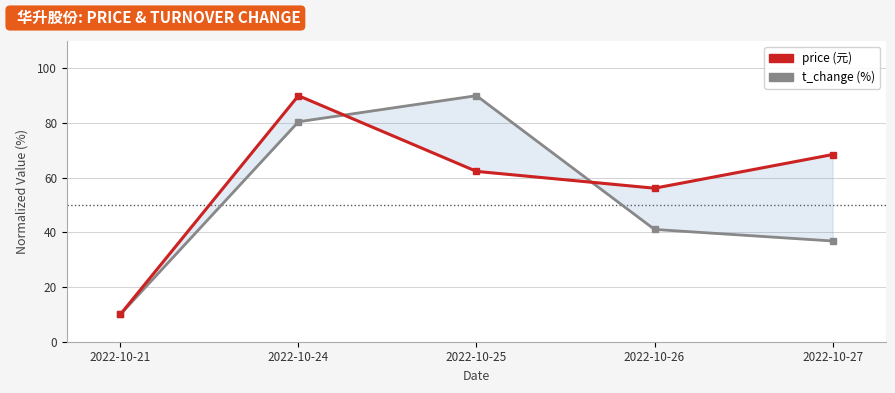

True or false: price has a value of 106.1 at 2022-10-25.

False